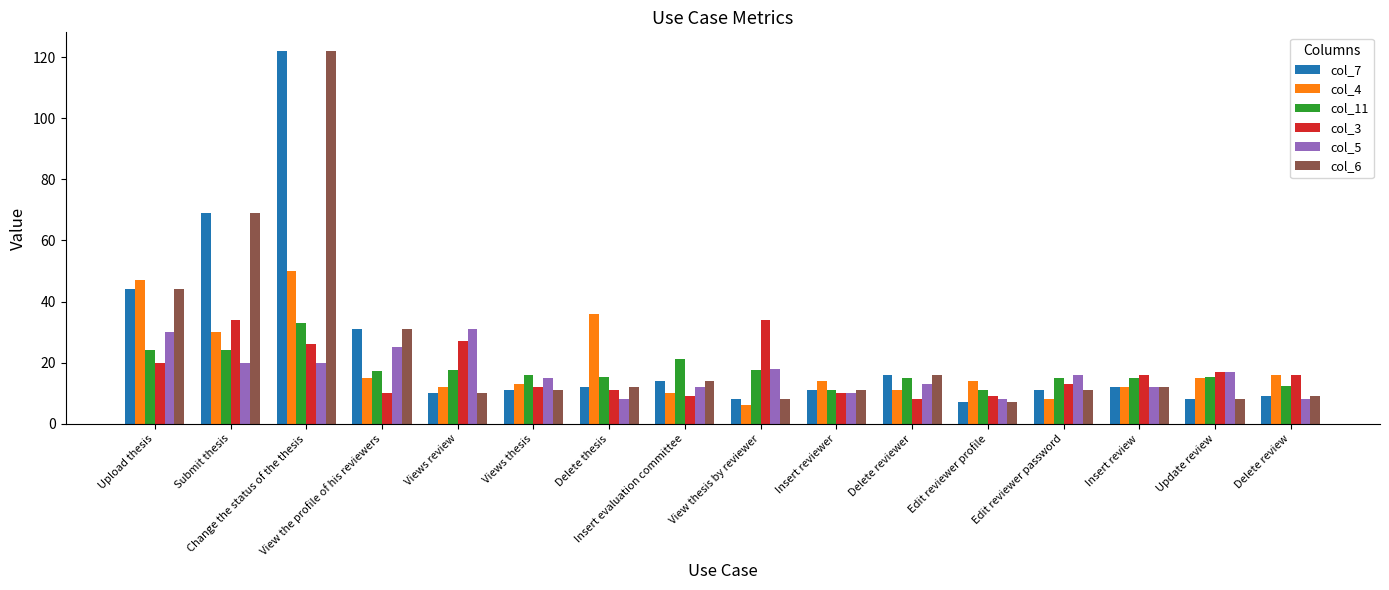

What is the sum of the col_11 values at Insert evaluation committee and Insert review?

36.2